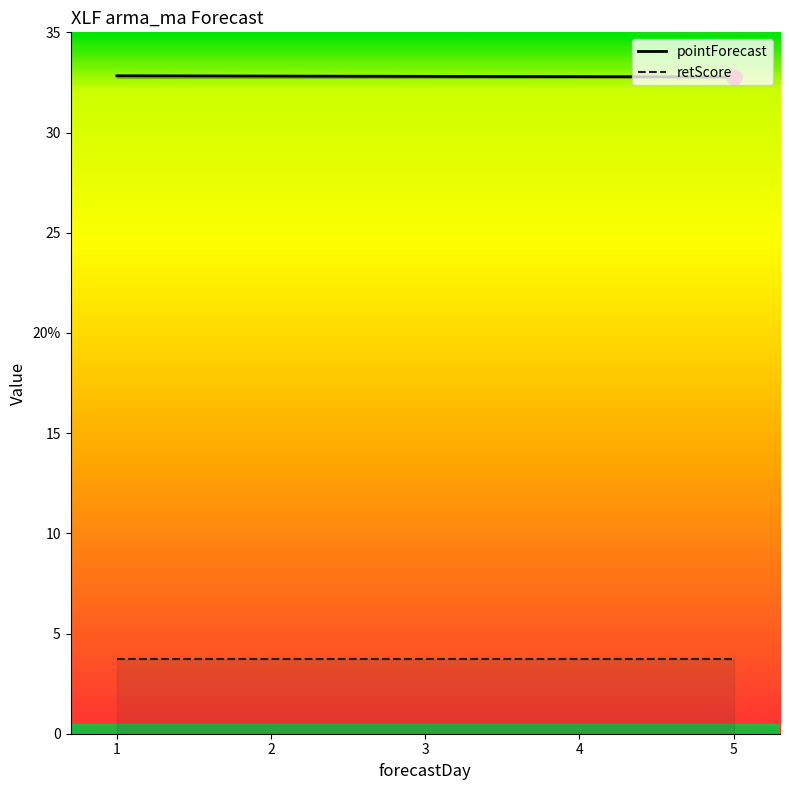

Is the value of retScore at 2 greater than the value of pointForecast at 3?

No